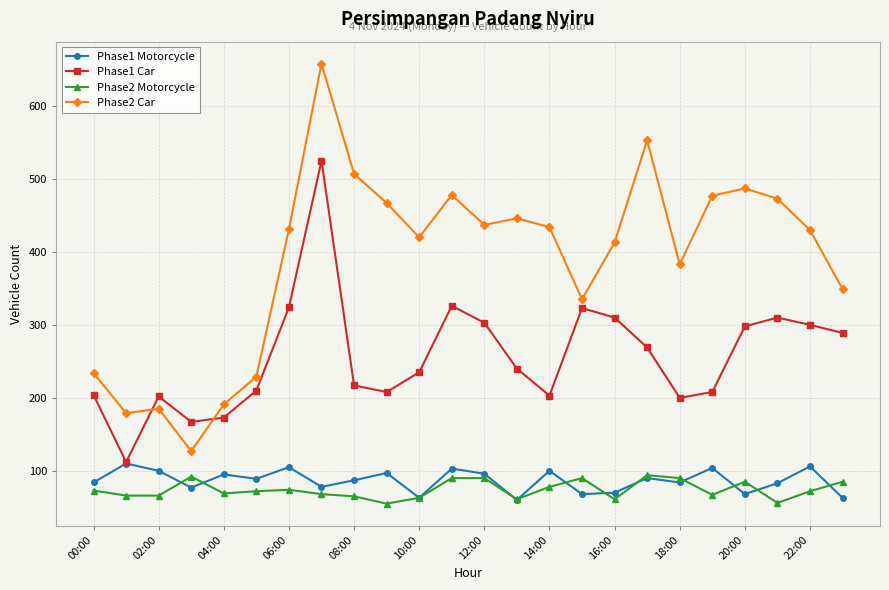

True or false: Phase1 Car and Phase2 Motorcycle intersect in this chart.

False